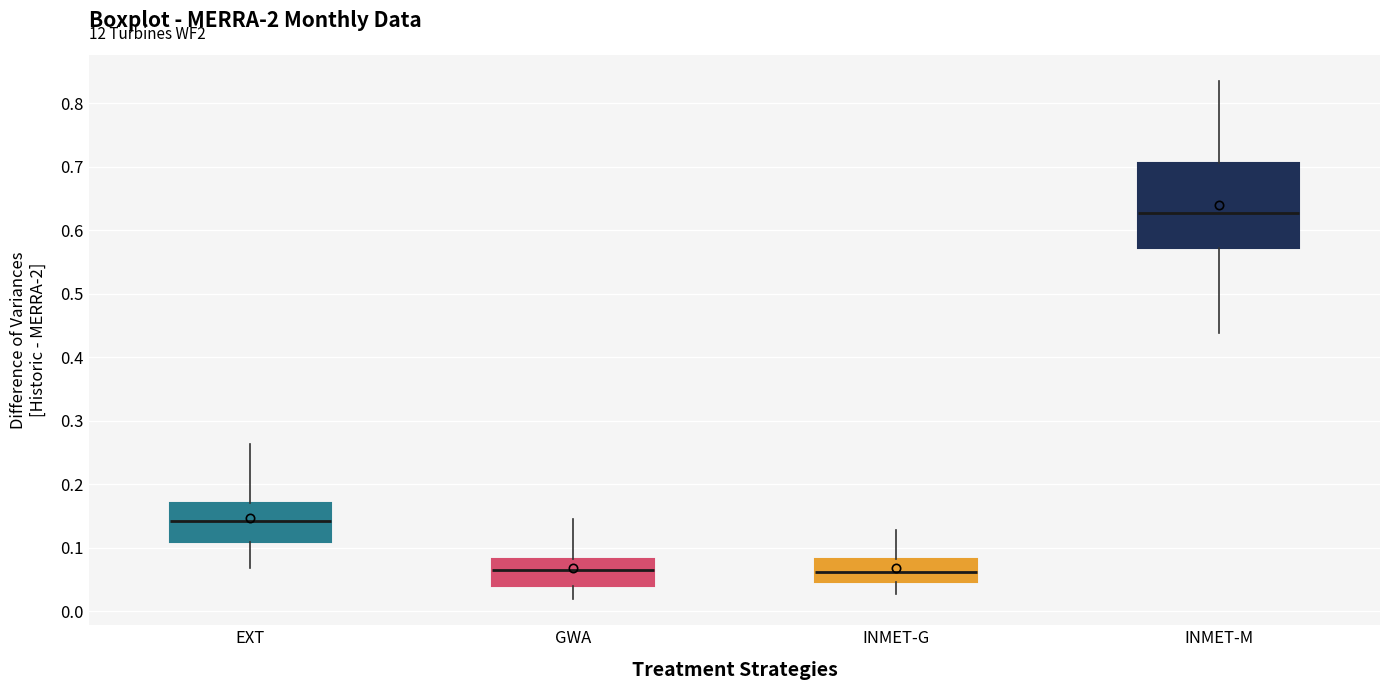

Where does the median line of the box for INMET-G sit on the y-axis? The values are not printed on the chart, so give them approximately, as read against the axis.

0.06